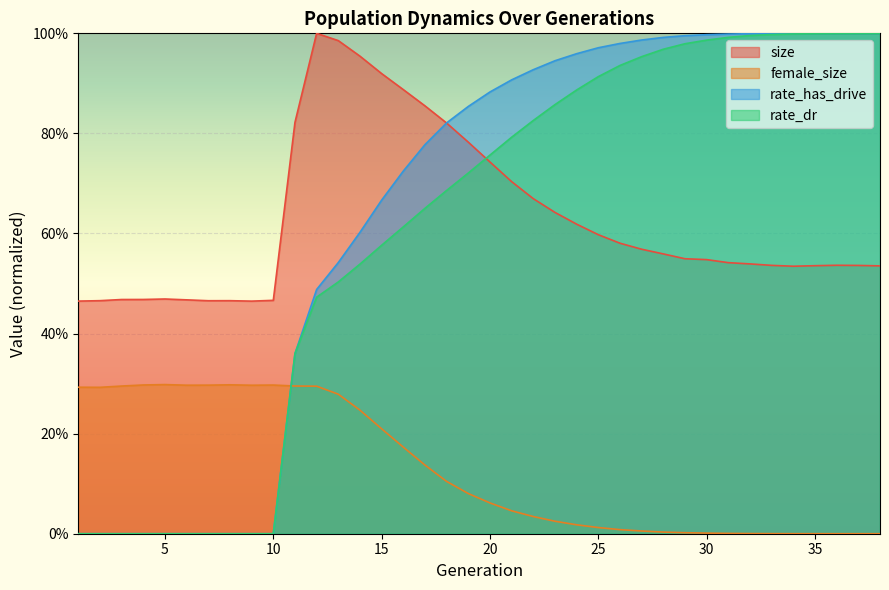

True or false: rate_has_drive has more than 1 interior local peaks.

False